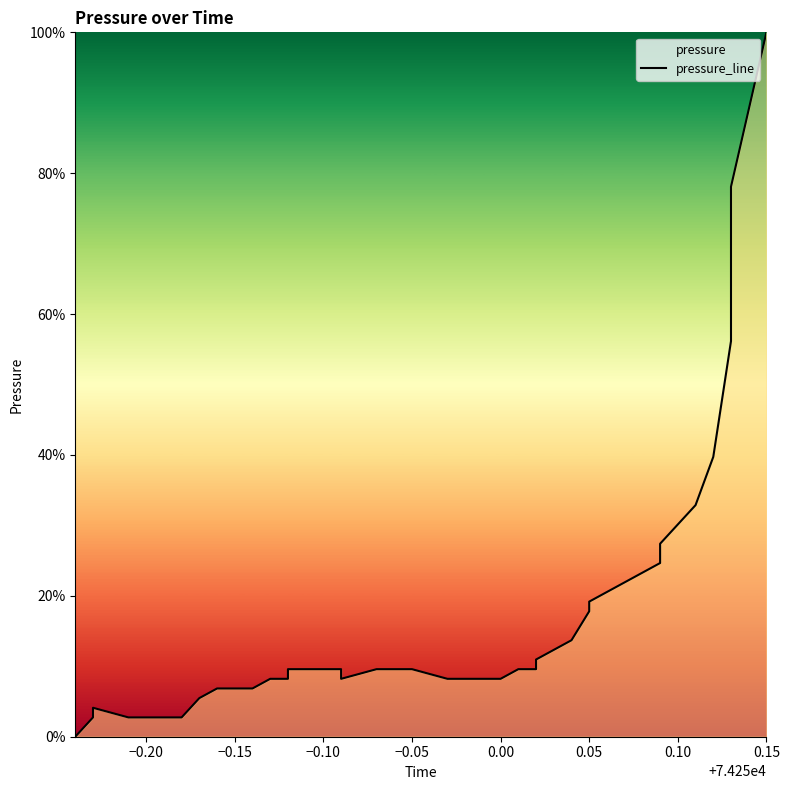

How many data points does each series have?

40